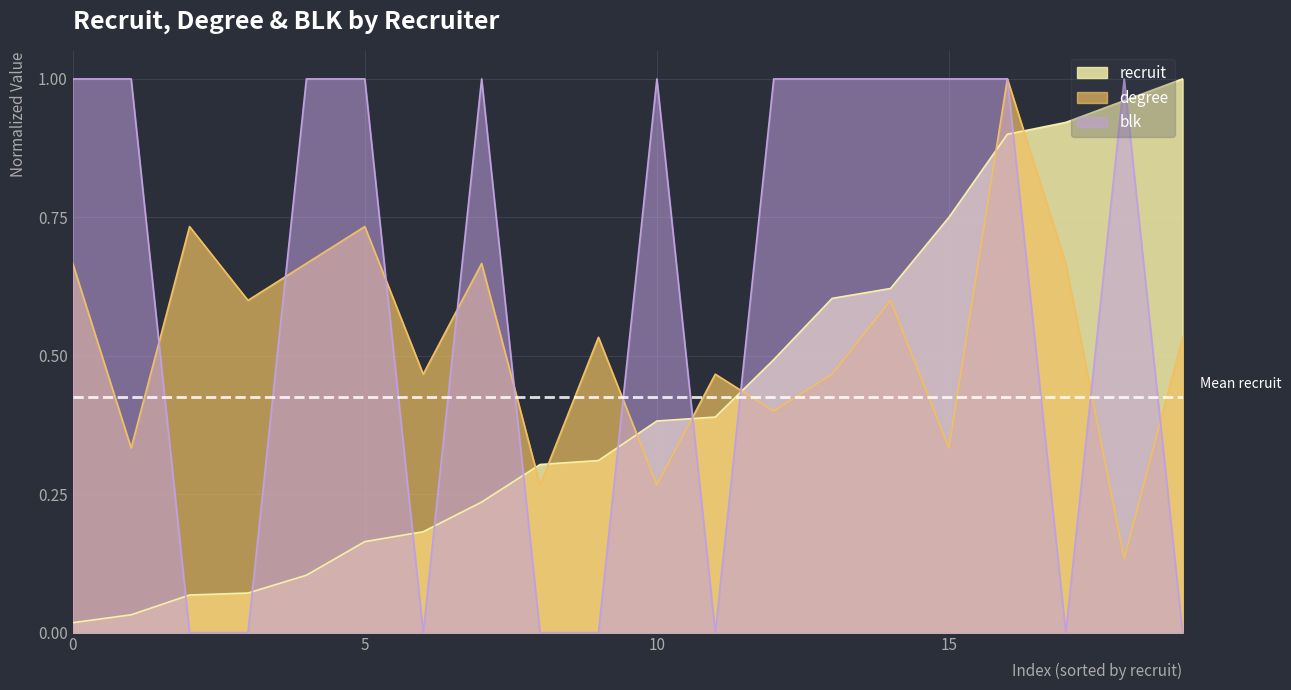

At how many categories does at least one series exceed 0?

20